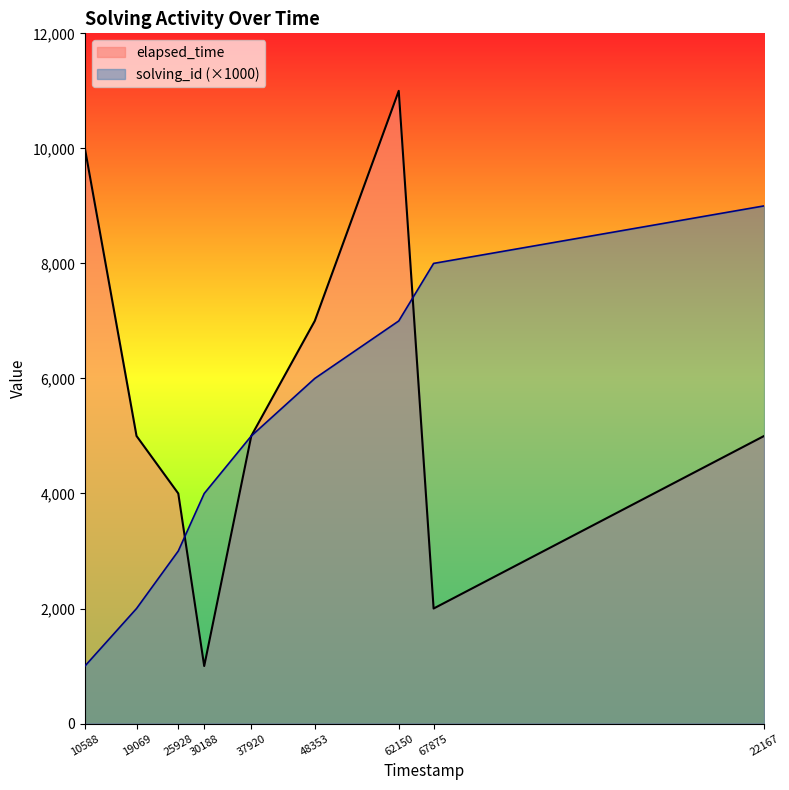

The elapsed_time series shows 3212 at 19069. True or false?

False